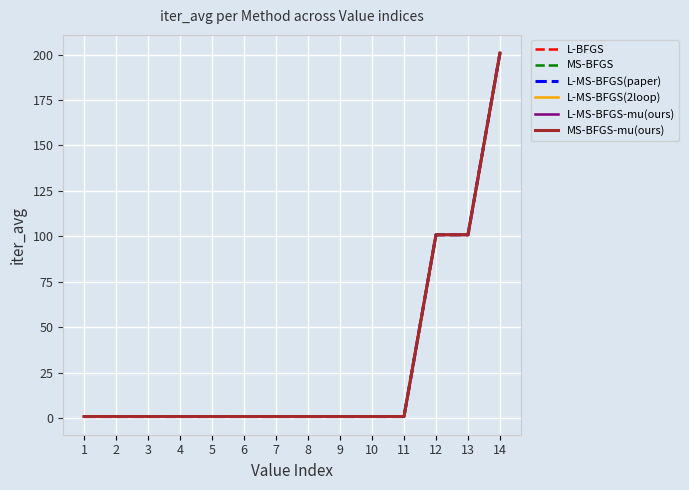

Is it true that L-BFGS equals 1.4 at 2?

False